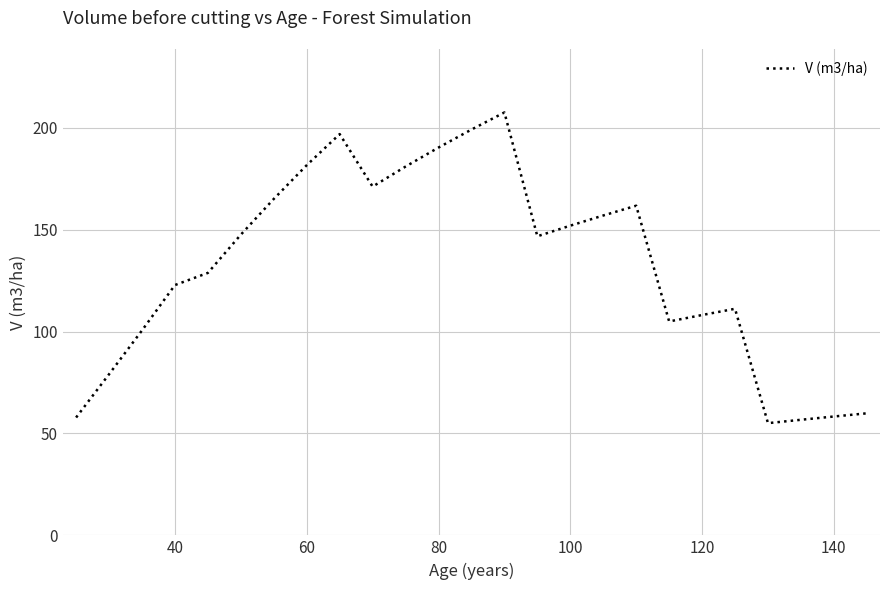

What is the minimum value shown in the chart?

55.1